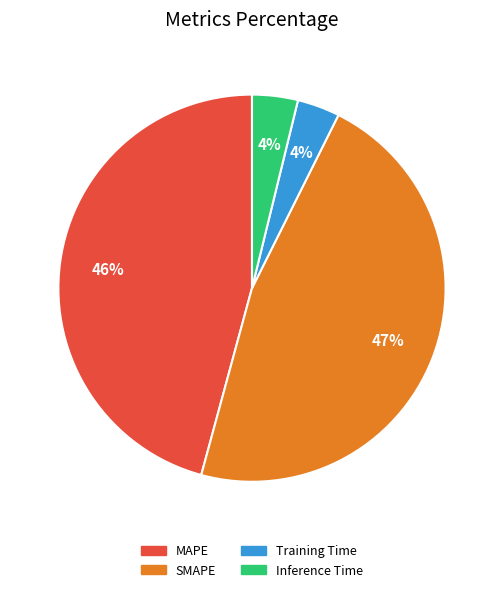

Does Training Time account for over 50% of the chart?

No